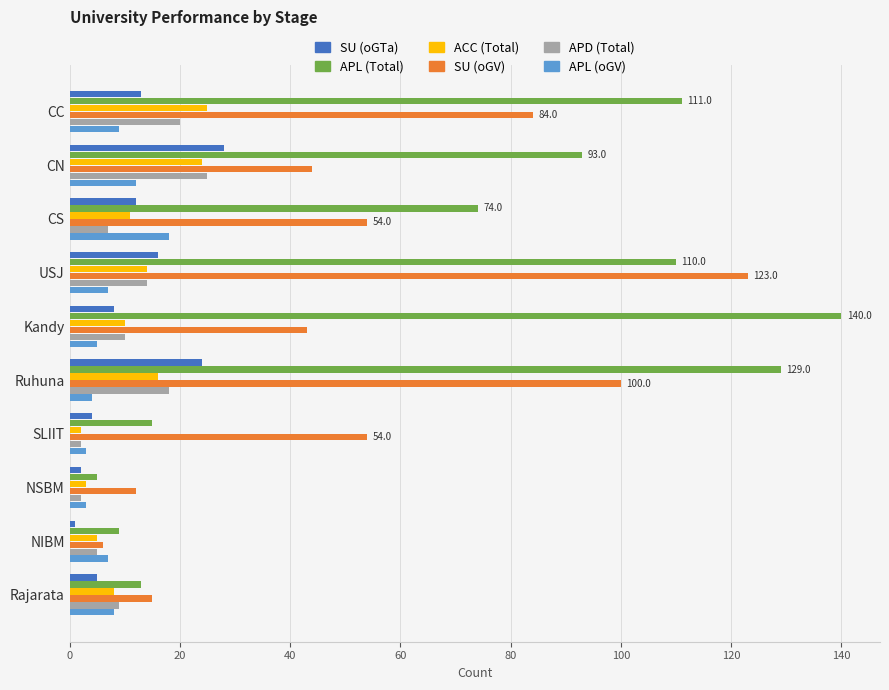

What is the highest value of the APL (oGV) series?

18